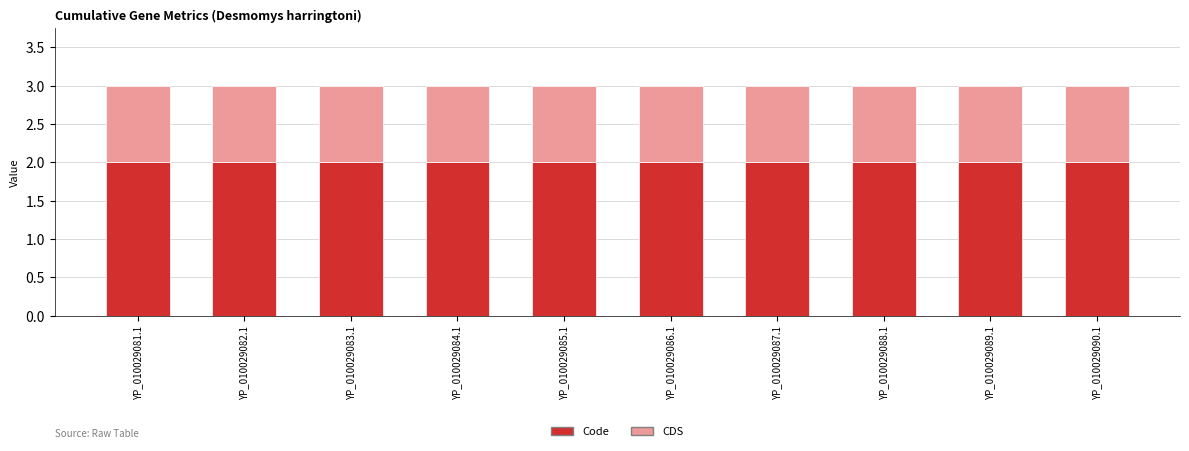

Is it true that Code equals 3 at YP_010029087.1?

False